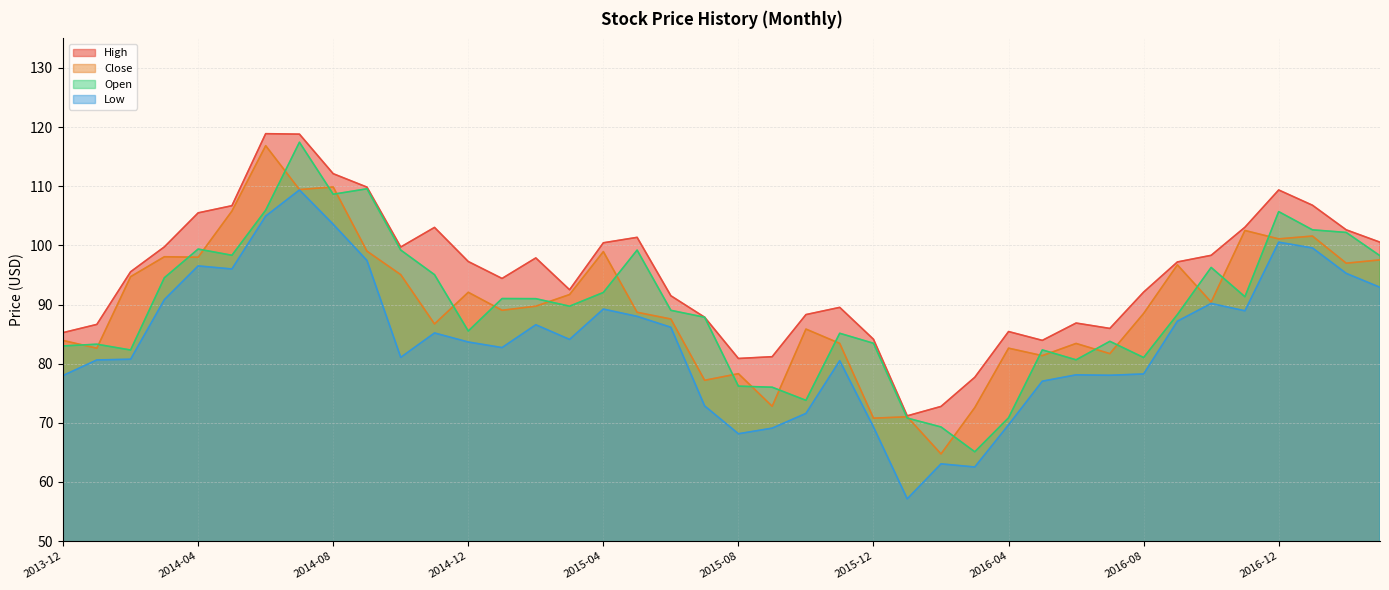

Reading right to left, list all the values displayed in this chart.

High: 100.5	102.6	106.8	109.4	103.1	98.3	97.2	92.1	86.0	86.9	83.9	85.4	77.7	72.8	71.2	84.1	89.5	88.3	81.2	80.9	87.8	91.5	101.4	100.4	92.5	97.9	94.4	97.3	103.0	99.7	109.8	112.1	118.8	118.9	106.7	105.5	99.8	95.5	86.6	85.2
Close: 97.5	97.0	101.6	101.1	102.5	90.4	96.7	88.5	81.7	83.4	81.4	82.6	72.6	64.7	71.0	70.8	83.4	85.8	72.8	78.3	77.2	87.5	88.7	99.0	91.7	89.7	89.0	92.1	86.7	95.0	99.0	109.9	109.4	116.9	105.8	98.0	98.1	94.7	82.6	83.9
Open: 98.2	102.2	102.6	105.7	91.3	96.3	88.3	81.0	83.8	80.7	82.3	70.8	65.1	69.3	70.8	83.5	85.1	73.8	76.0	76.2	87.8	89.0	99.2	92.0	89.7	91.0	91.0	85.5	95.0	99.2	109.6	108.7	117.4	106.0	98.3	99.4	94.5	82.3	83.3	83.0
Low: 92.9	95.3	99.6	100.5	88.9	90.2	87.2	78.3	78.0	78.1	77.0	69.7	62.5	63.1	57.1	69.3	80.5	71.6	69.1	68.2	72.9	86.2	88.0	89.2	84.1	86.6	82.7	83.7	85.2	81.1	97.5	103.6	109.4	105.0	96.0	96.5	90.8	80.8	80.6	78.0